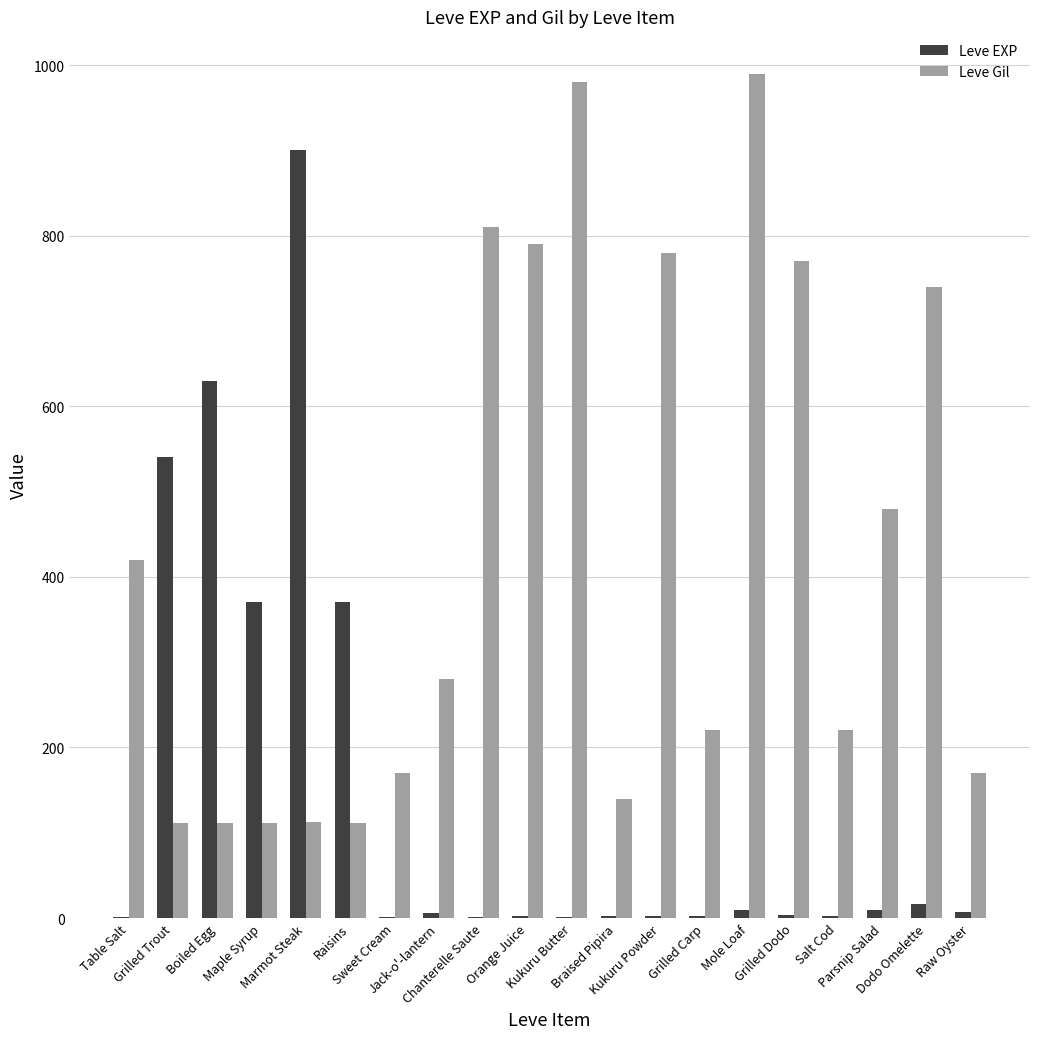

Which series has the largest total across all categories?

Leve Gil